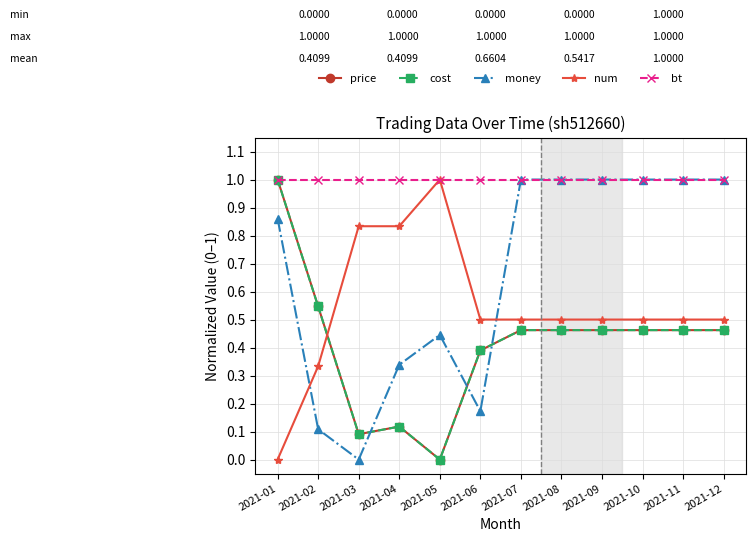

Where is the first local maximum for money?

2021-05